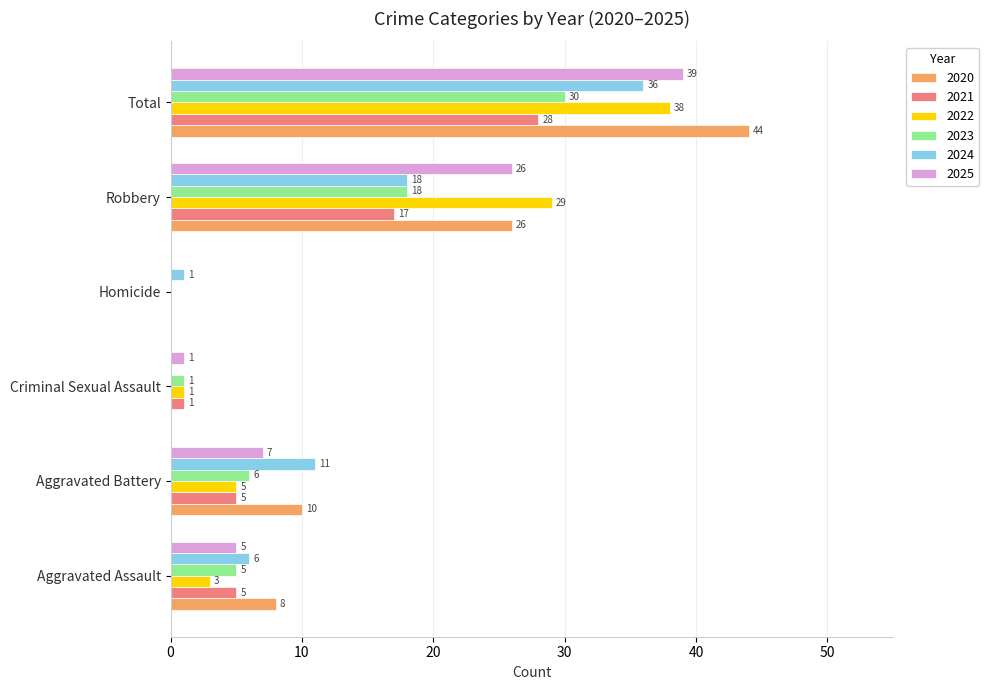

Where is 2023 nearest to the value 15?

Robbery